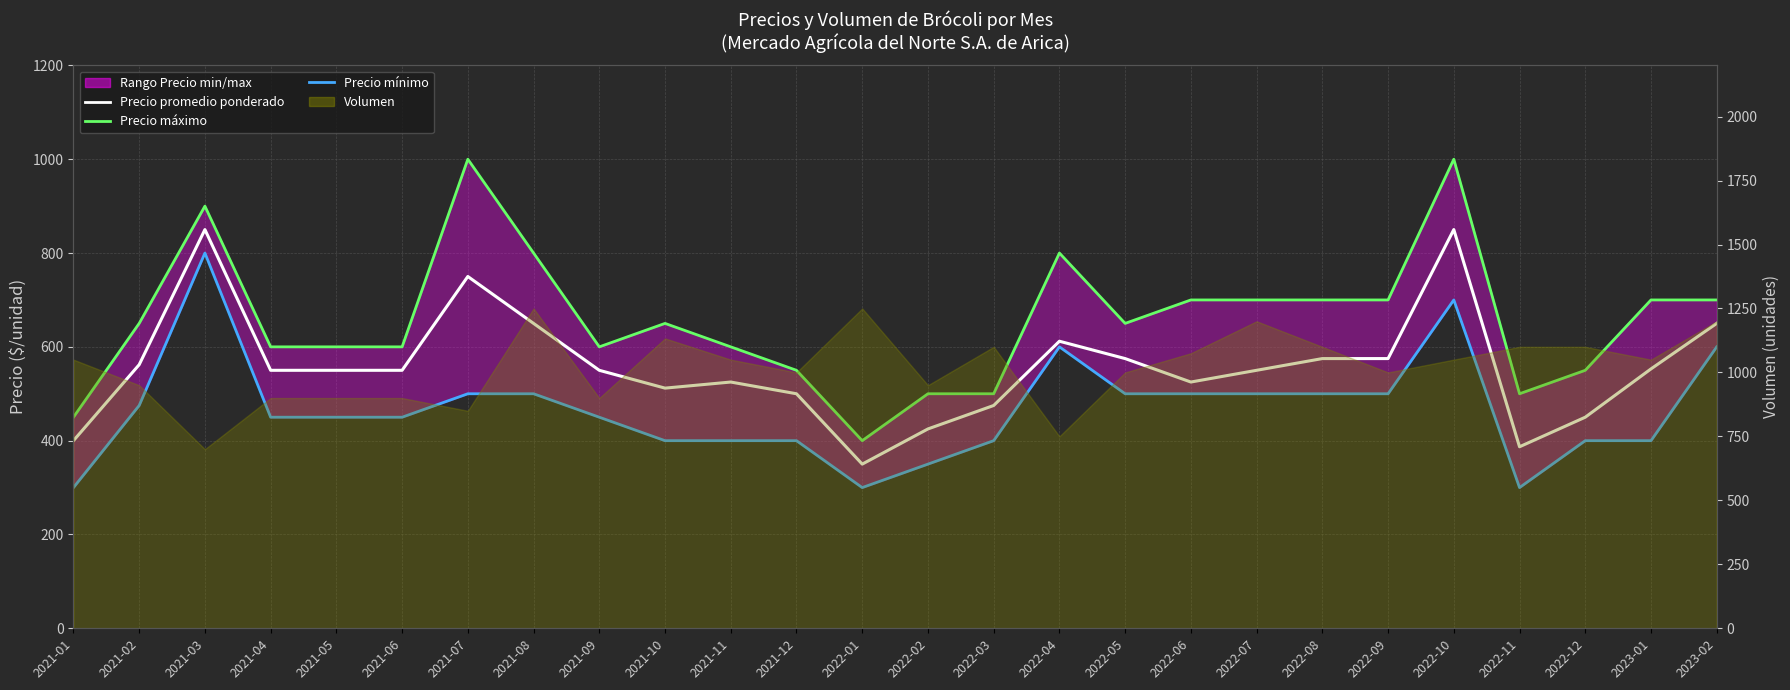

Which series has the largest total across all categories?

Precio máximo